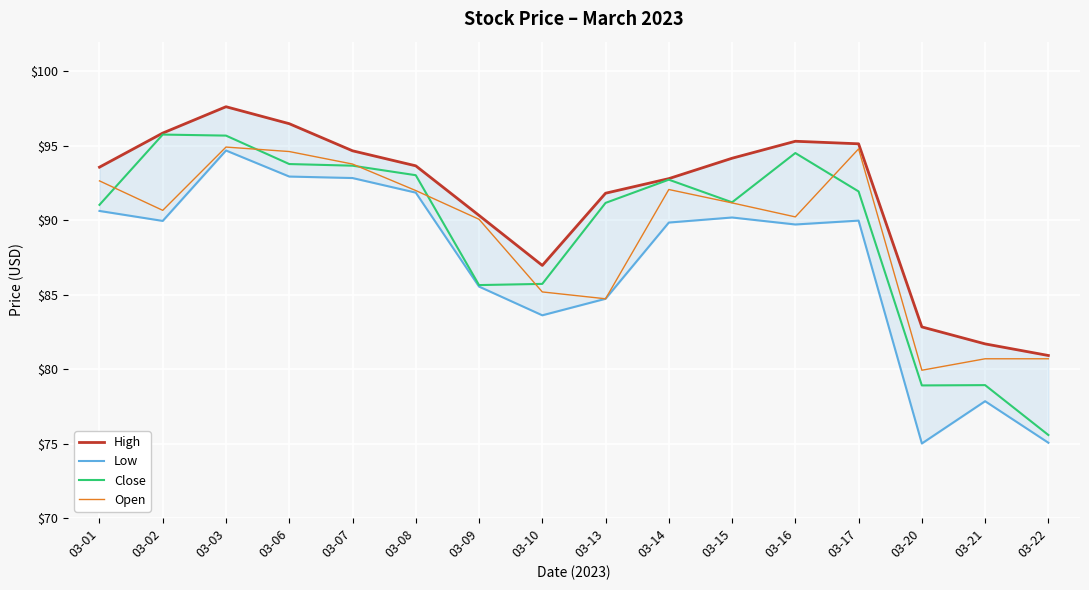

True or false: High has more than 2 interior local peaks.

False